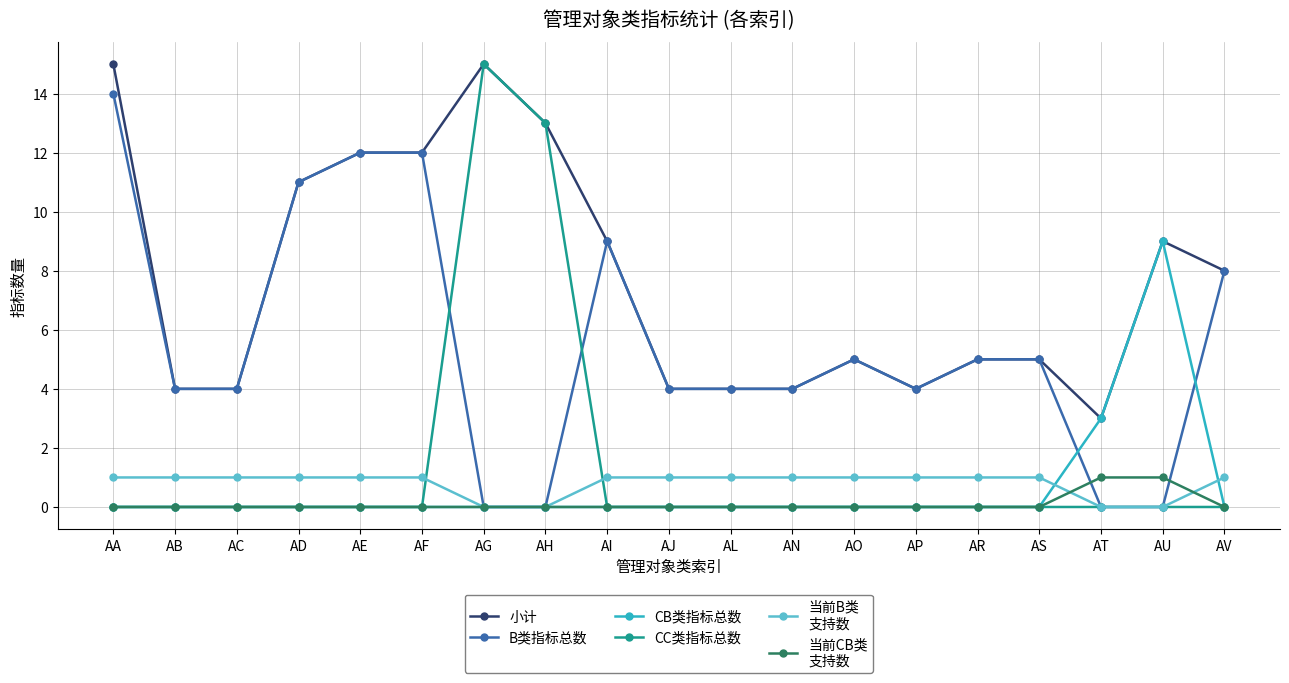

What is the maximum value shown in the chart?

15